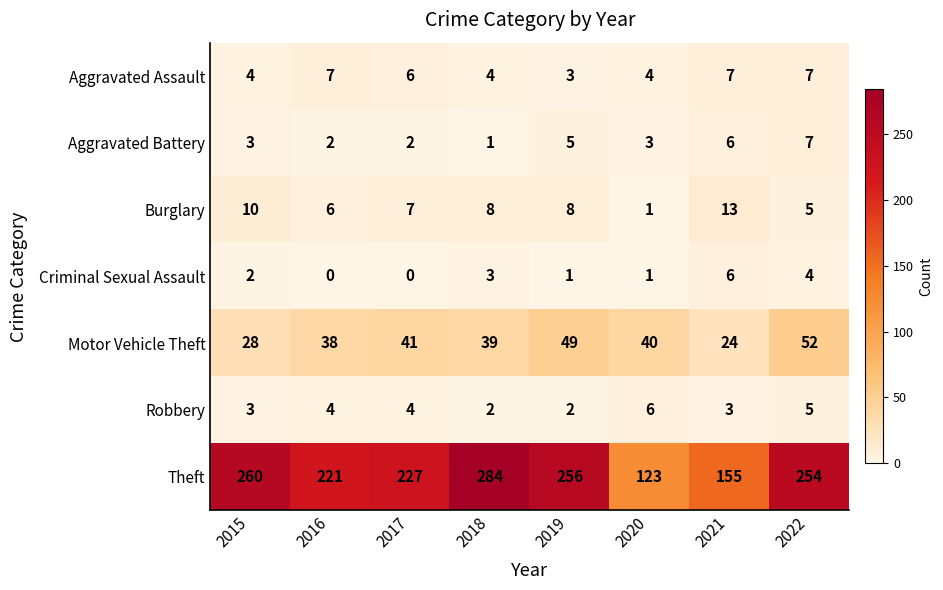

What is the difference between the second highest and minimum values in the Theft series?

137